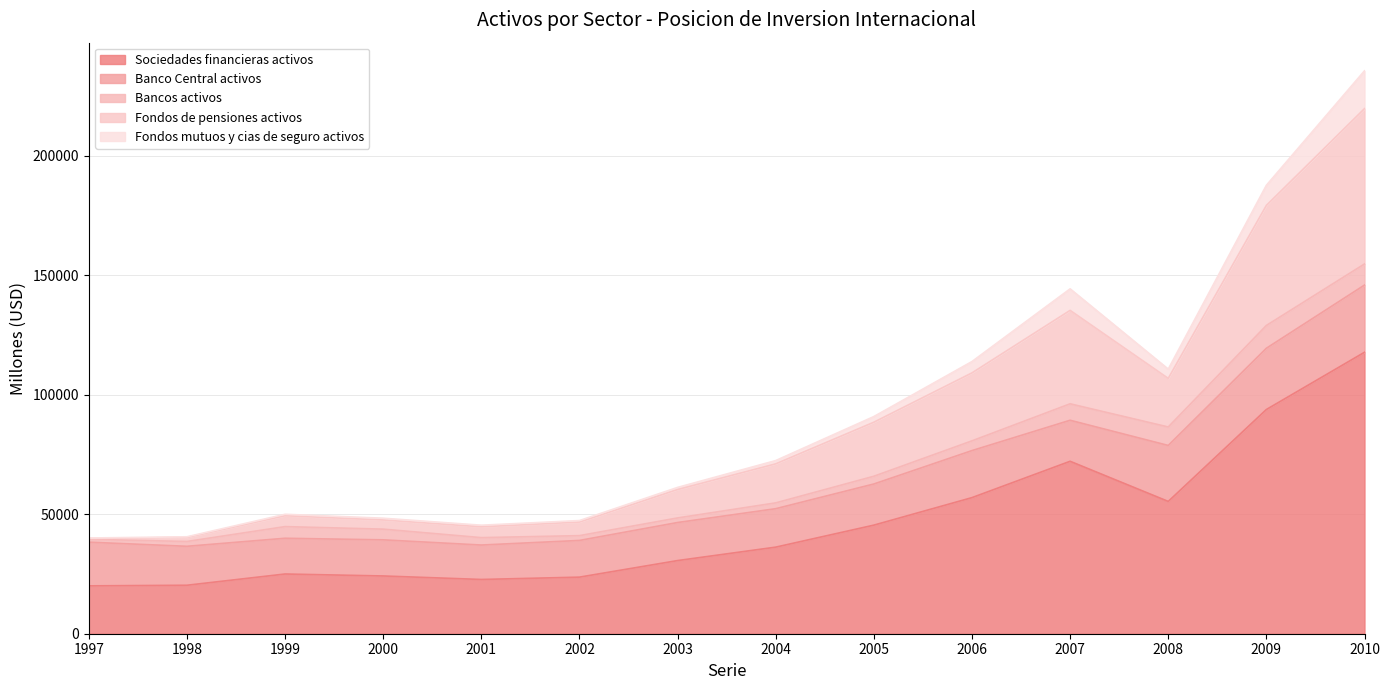

After their last crossing, which series has the higher values: Fondos de pensiones activos or Banco Central activos?

Fondos de pensiones activos